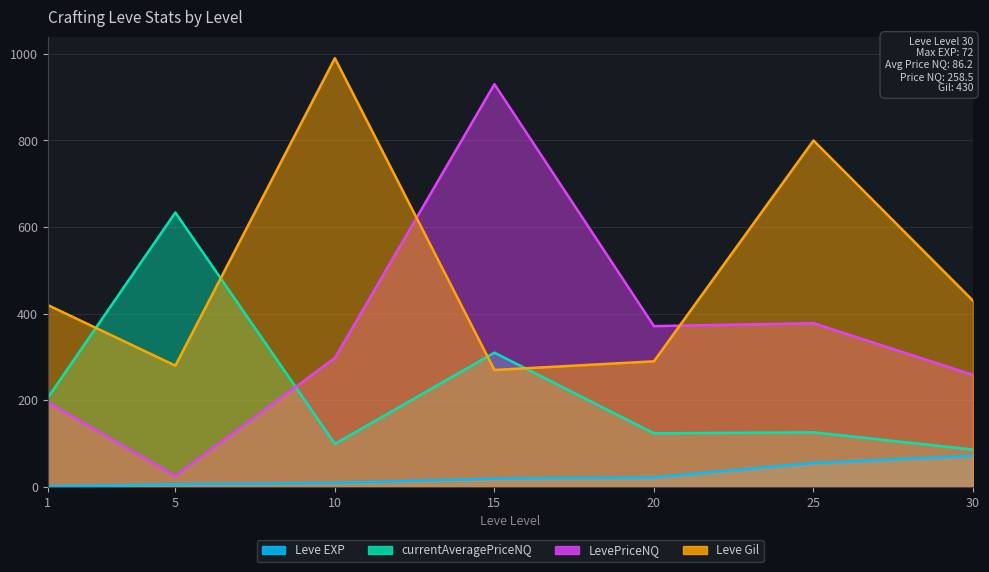

What is the sum of all Leve EXP values?

184.0